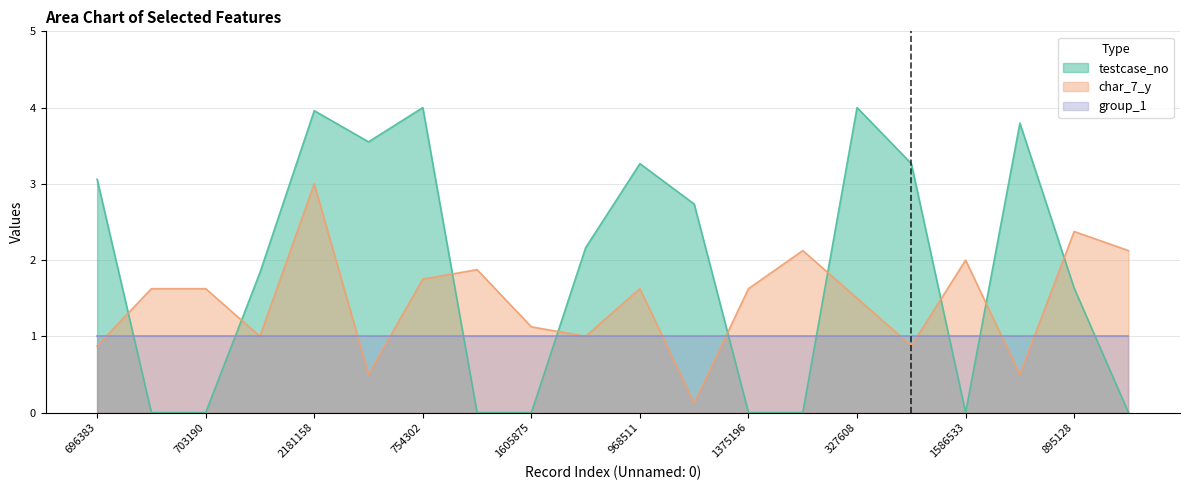

Rank the series by their maximum value, from lowest to highest.

group_1, char_7_y, testcase_no